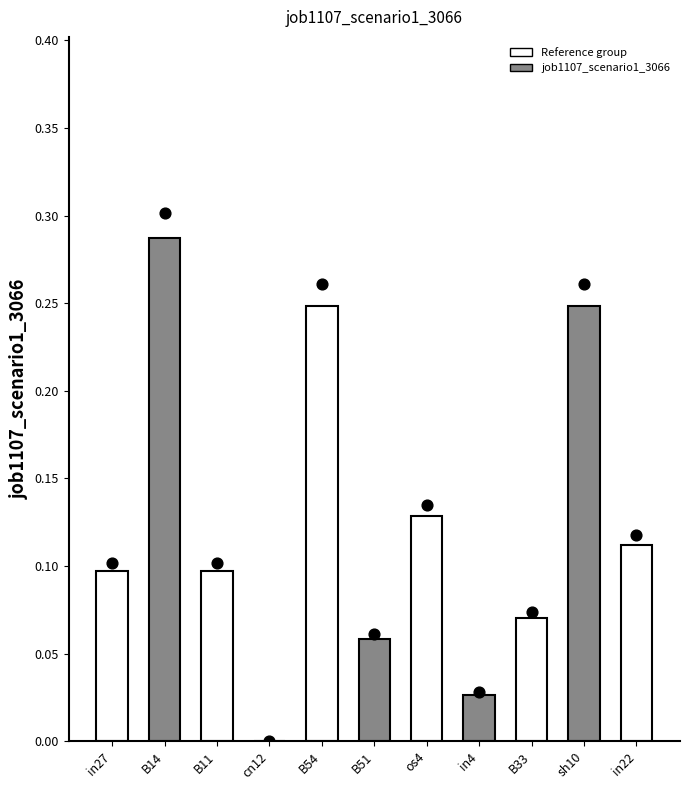

Which has a higher value, B51 or B54?

B54